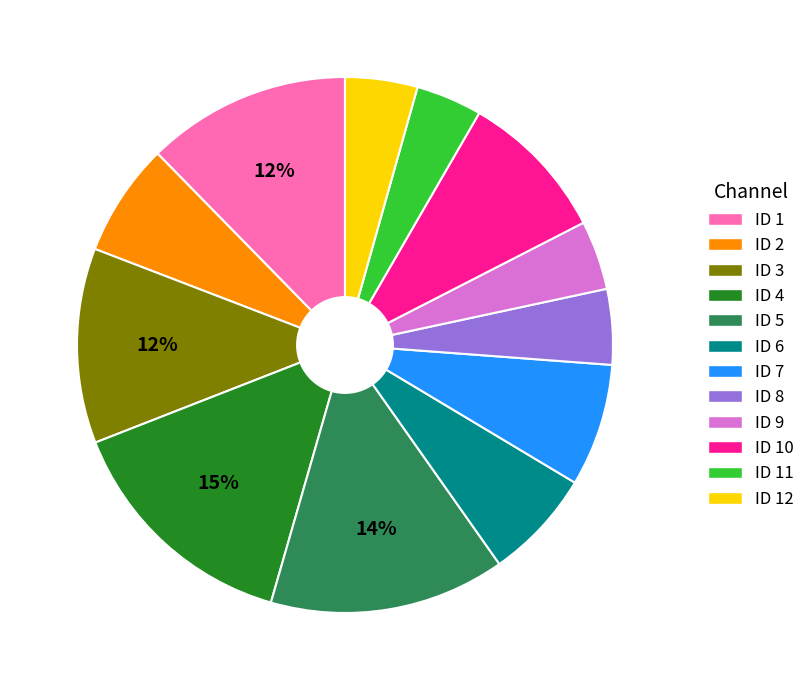

To the nearest percent, what is the difference between the largest and smallest slice percentages?

11%